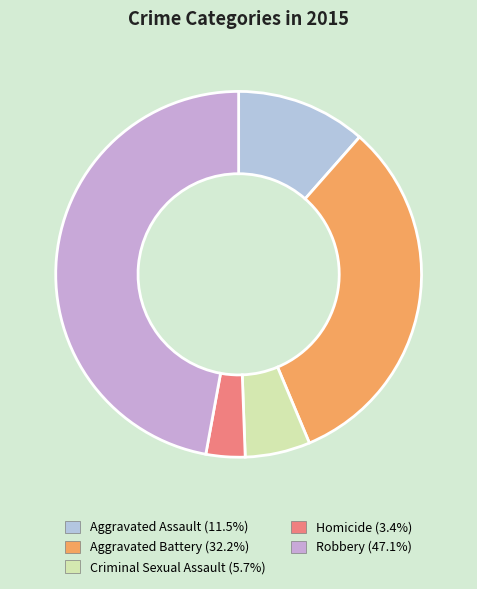

Is there a majority slice in this chart?

No